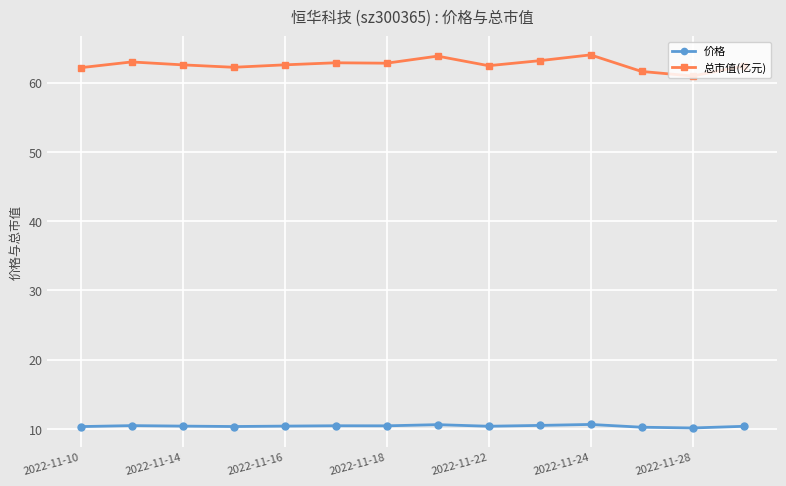

What is the value of the 总市值(亿元) point at the 6th from the left?

62.9